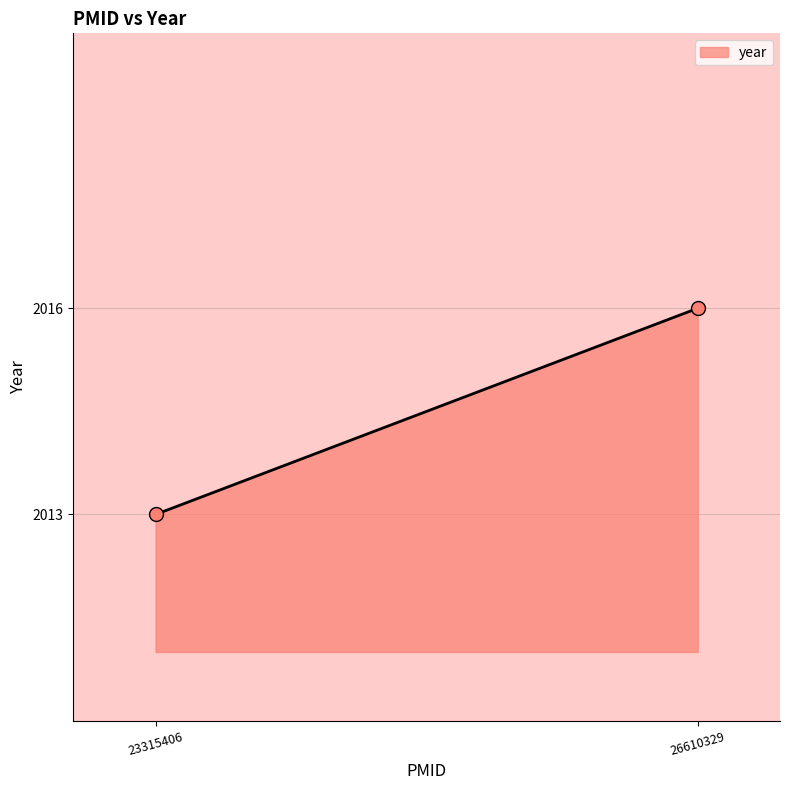

What is the minimum value shown in the chart?

2013.0